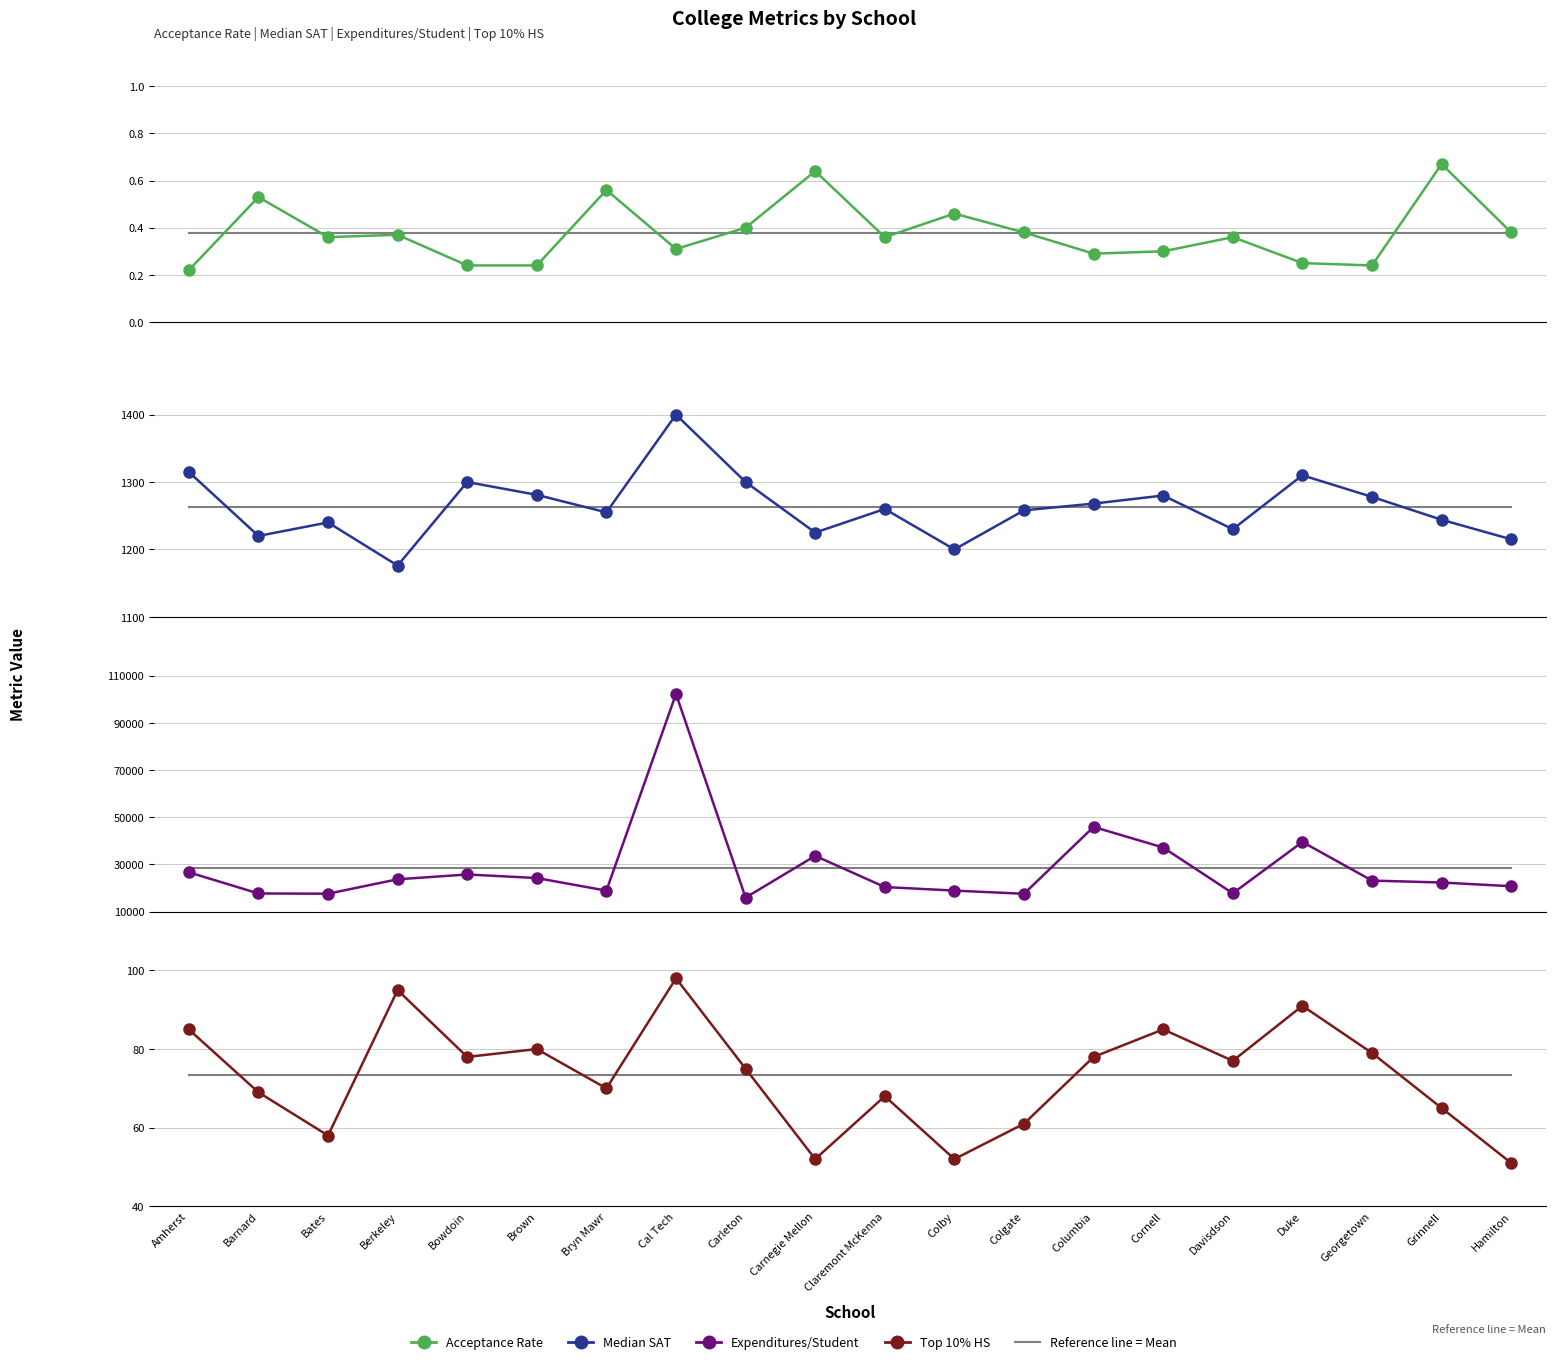

What position from the left is Claremont McKenna?

11